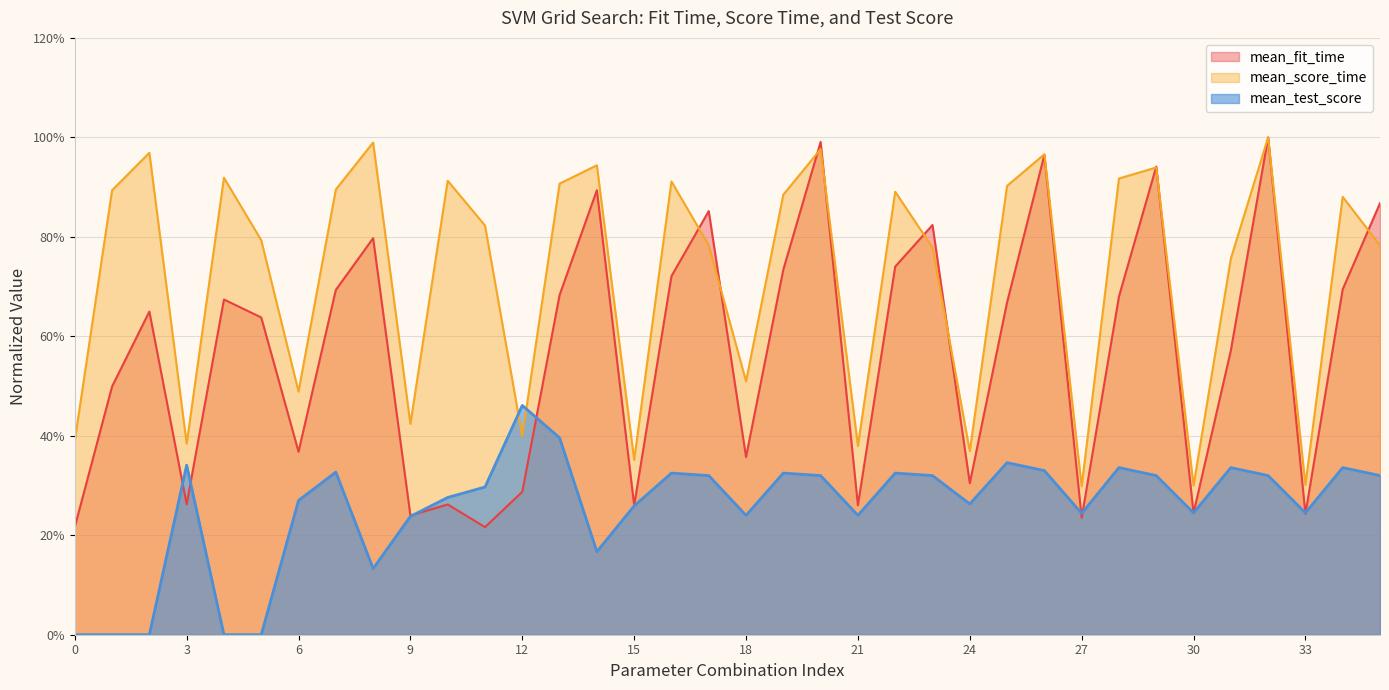

What is the difference between the maximum and minimum values in the mean_score_time series?

0.7